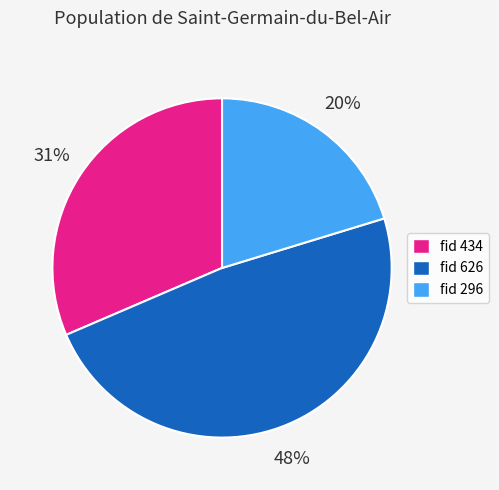

To the nearest percent, what percentage of the pie is fid 296?

20%